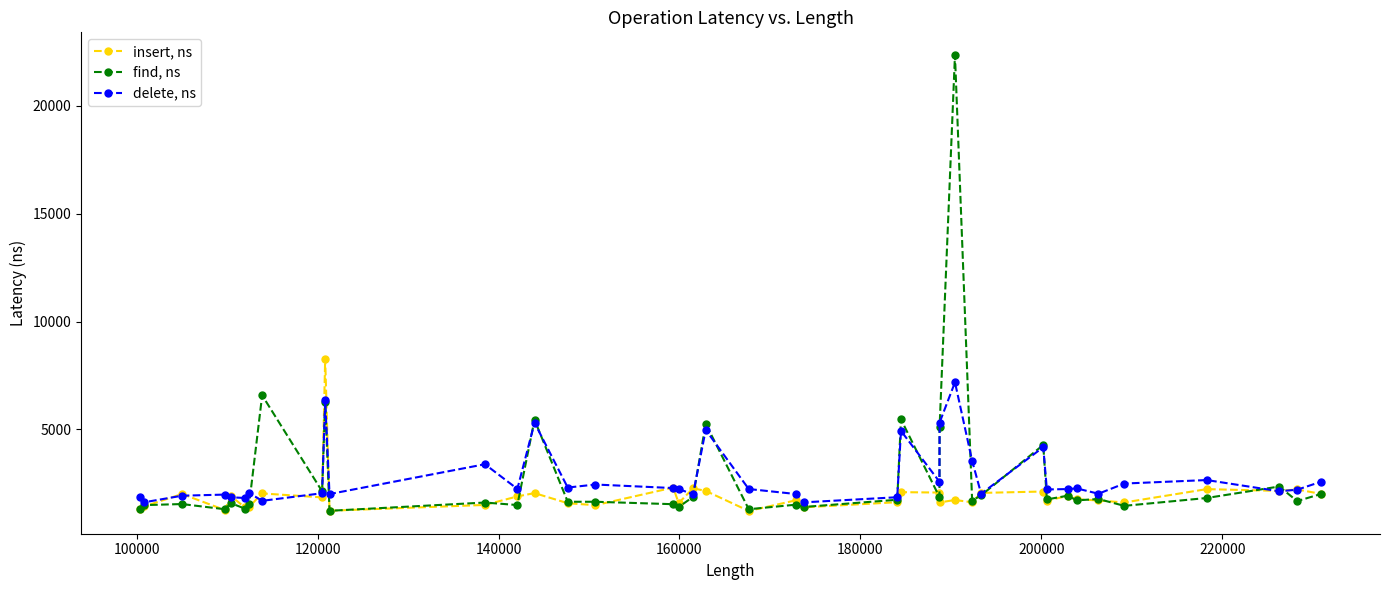

How many lines are shown in the chart?

3